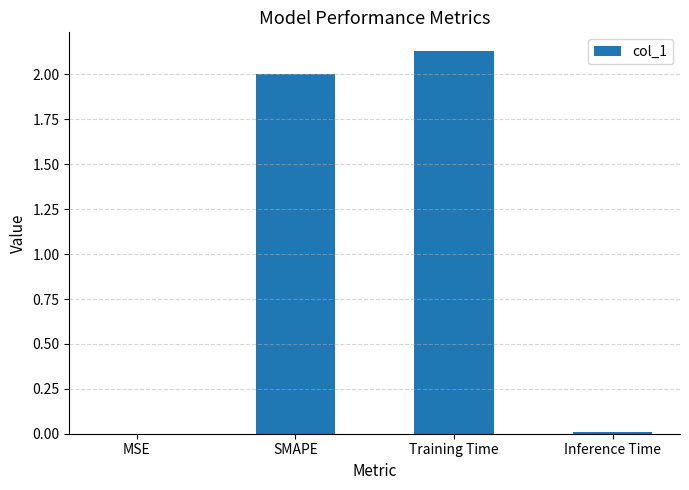

Which label corresponds to the largest value in the chart?

Training Time